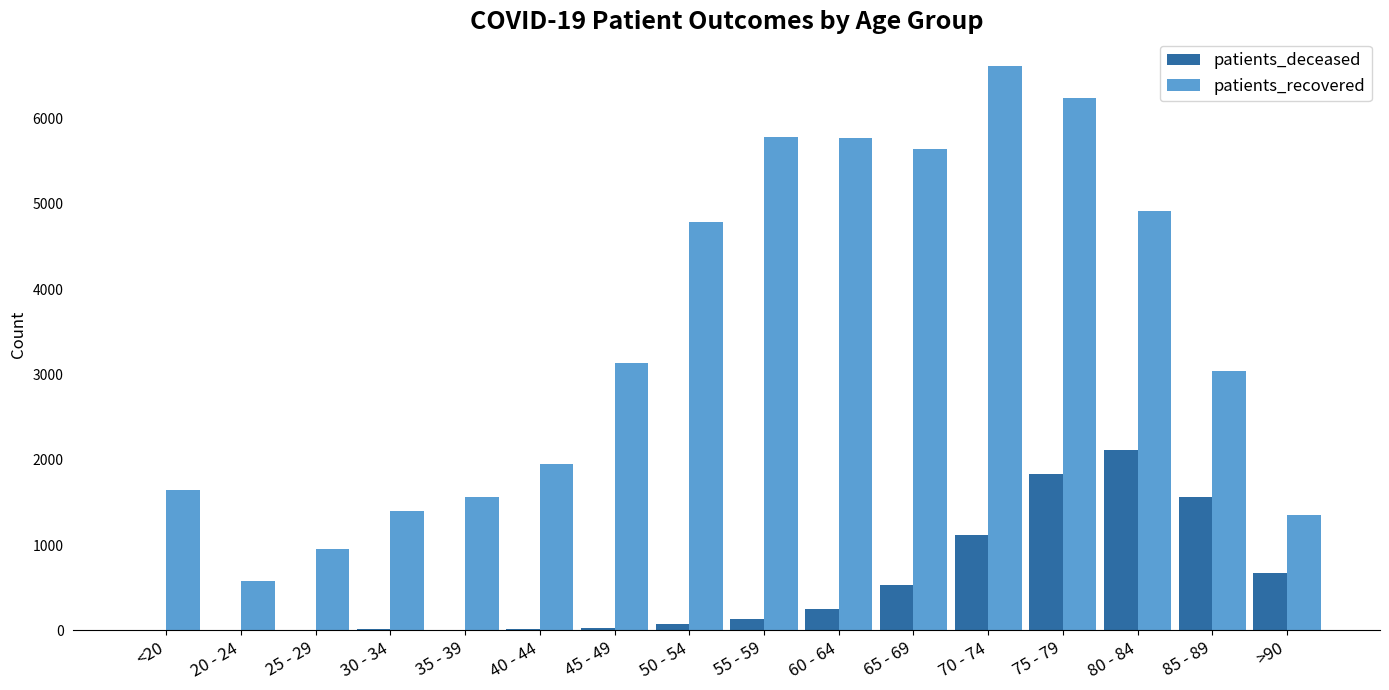

The patients_recovered series shows 955 at 25 - 29. True or false?

True